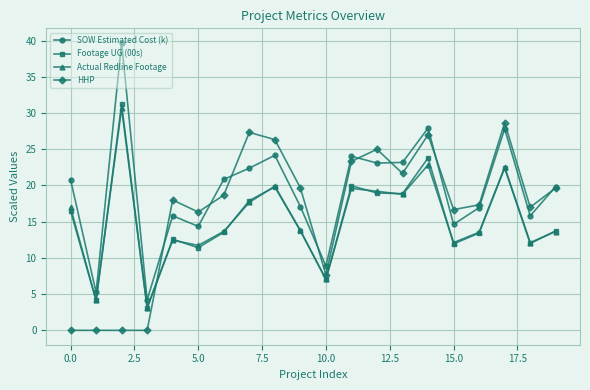

What is the value of the SOW Estimated Cost (k) point at the 1st from the left?

20.8